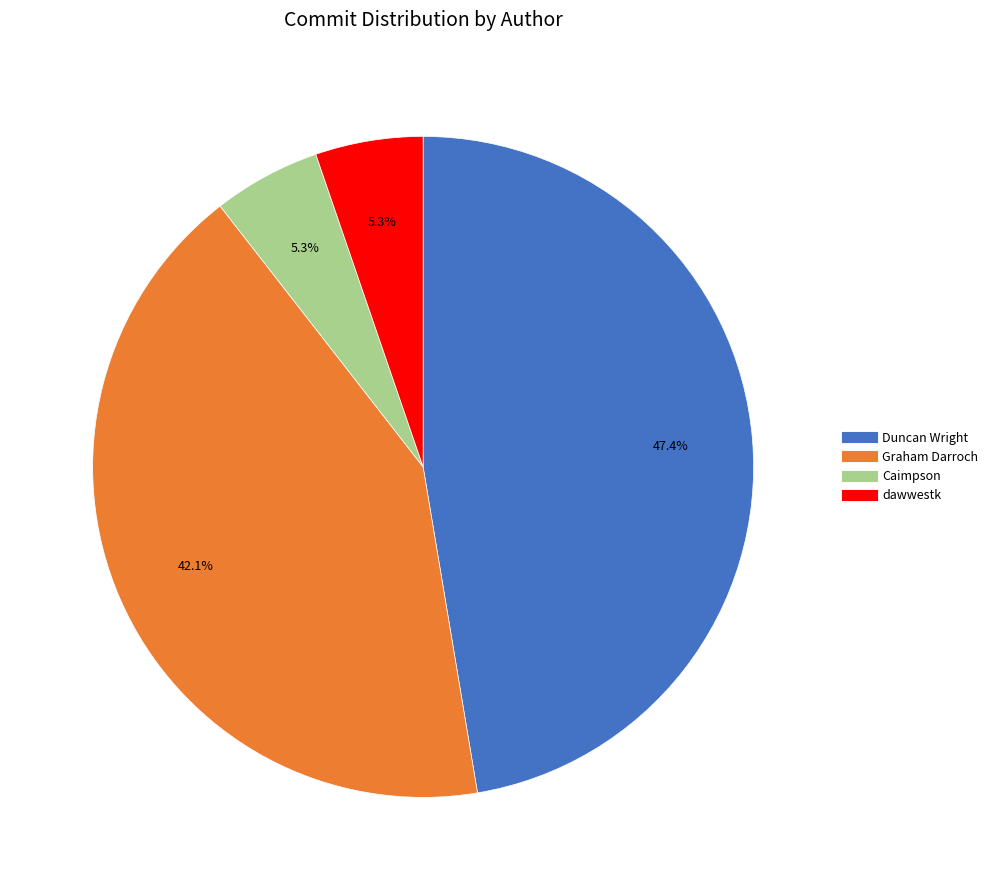

Is it true that Duncan Wright is 47% of the pie?

True